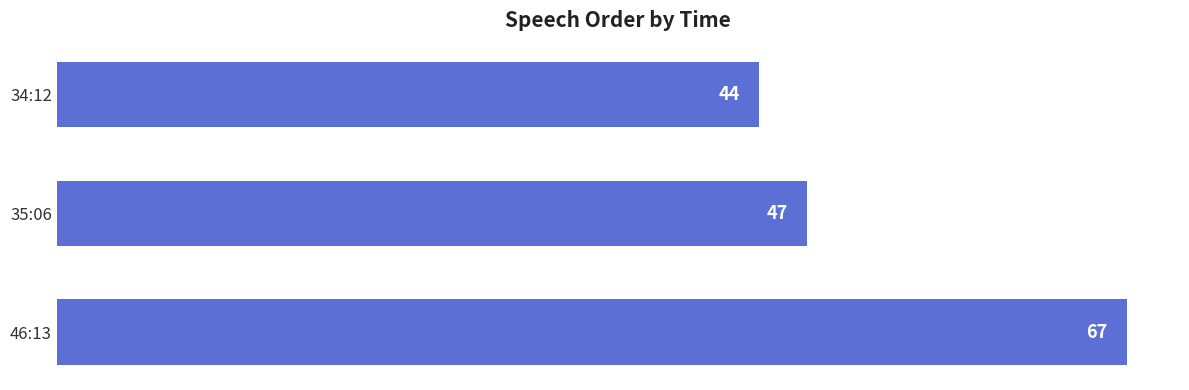

List the labels in order of value, largest first.

46:13, 35:06, 34:12